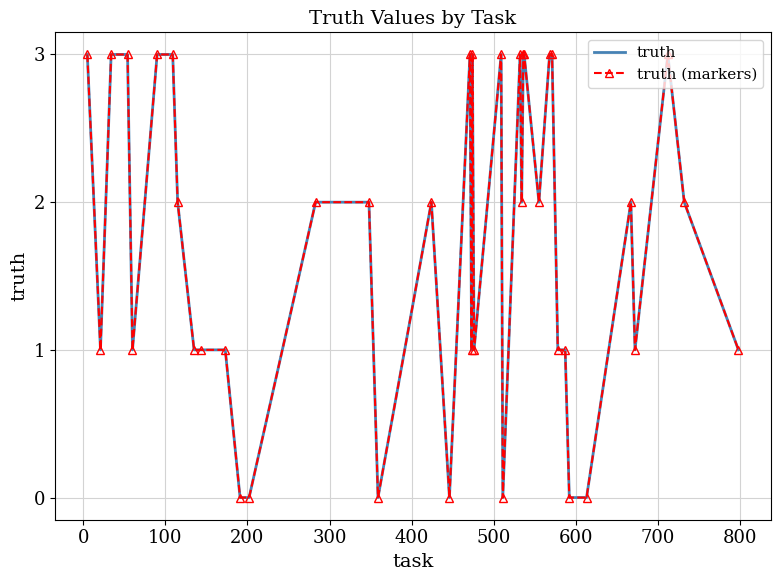

List the series in order of their peak value, highest first.

truth, truth (markers)